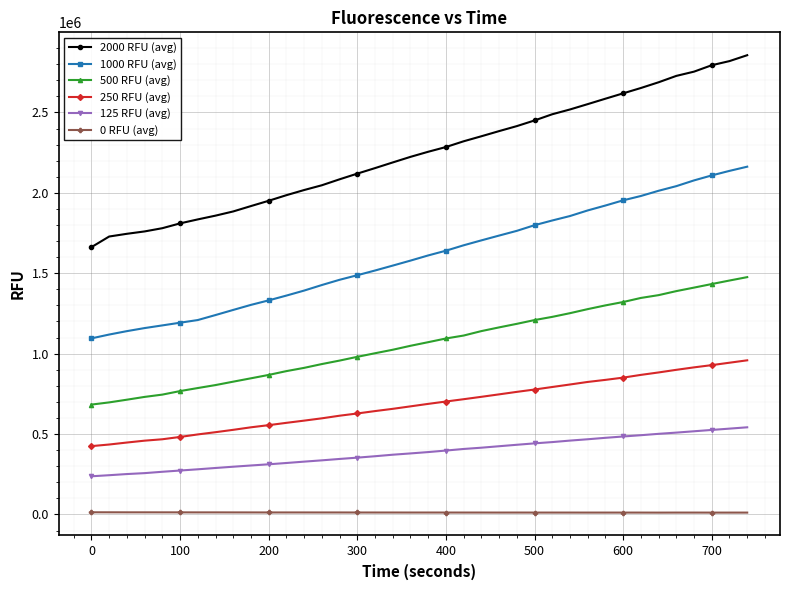

What is the value of the 2000 RFU (avg) point at the 18th from the left?

2189219.0